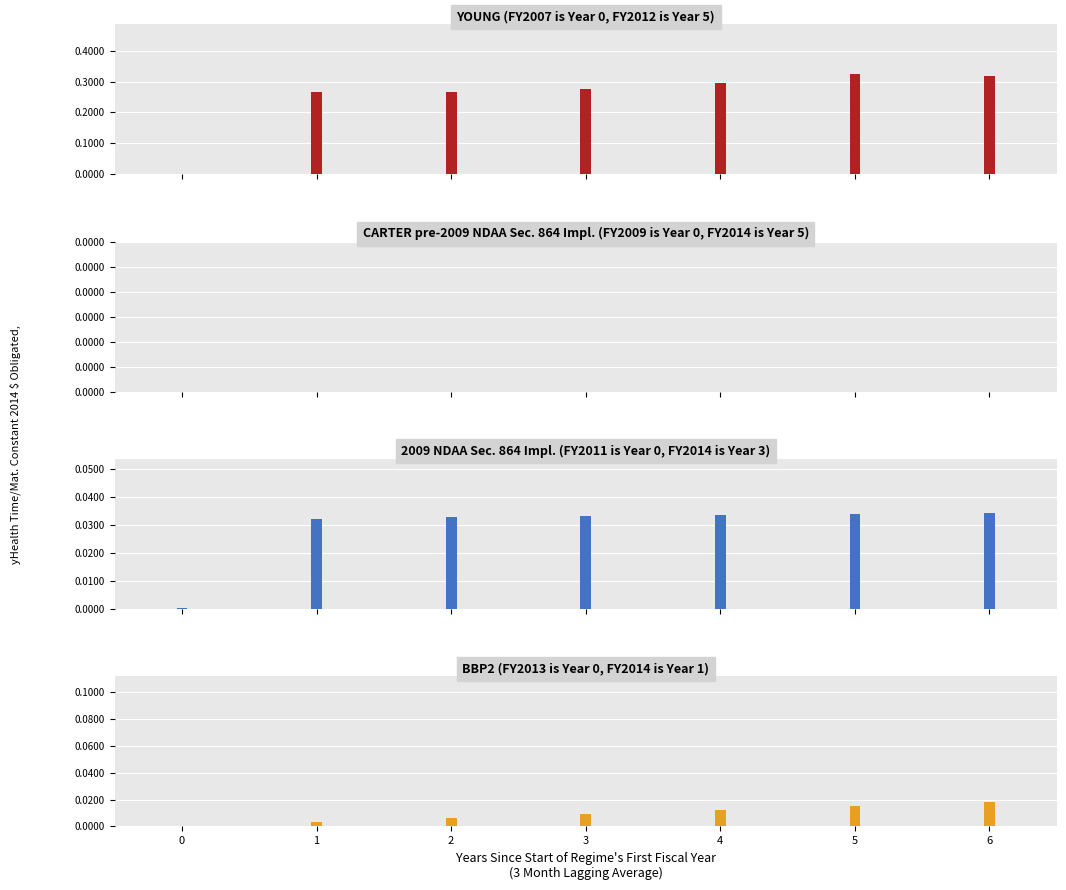

What is the greatest value displayed?

0.3